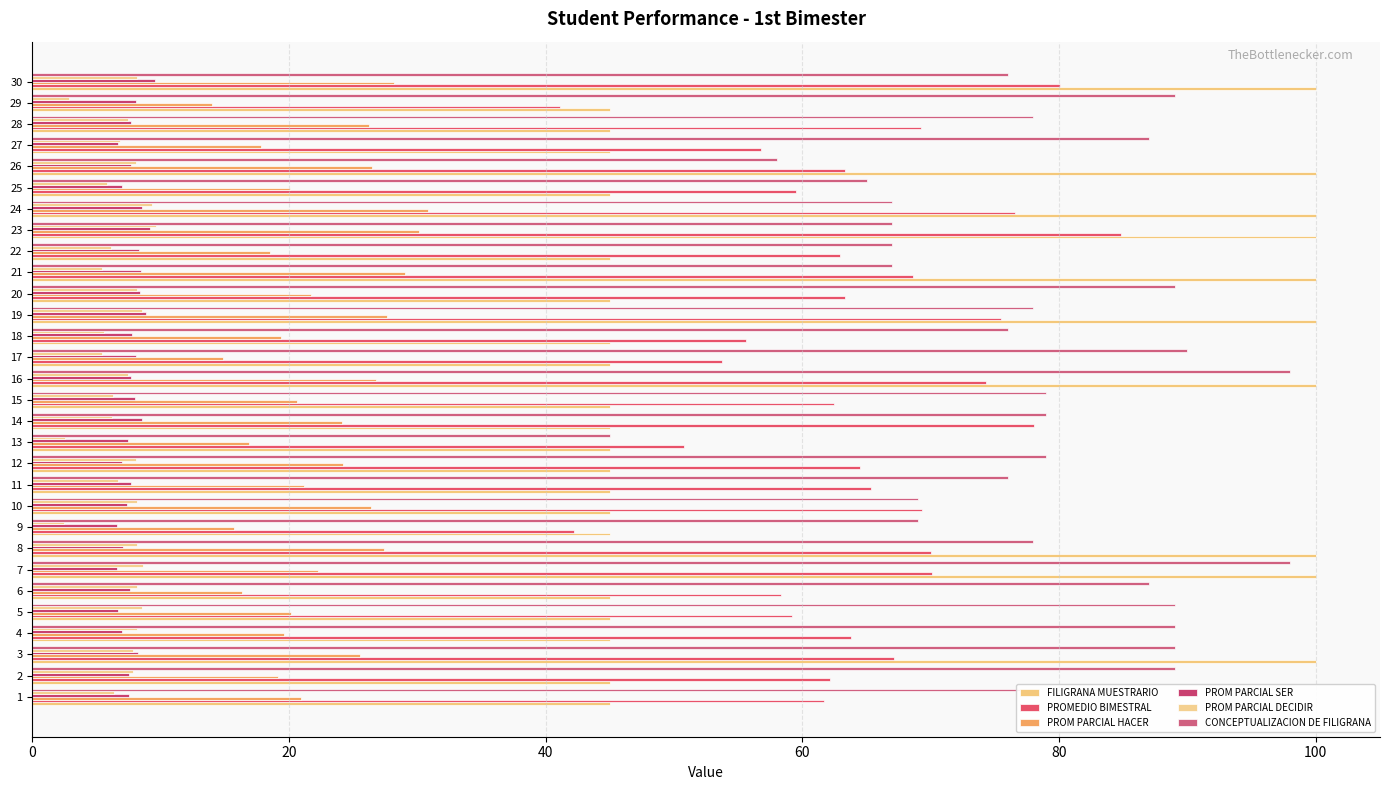

What is the spread (max minus min) of values at 28?

70.6